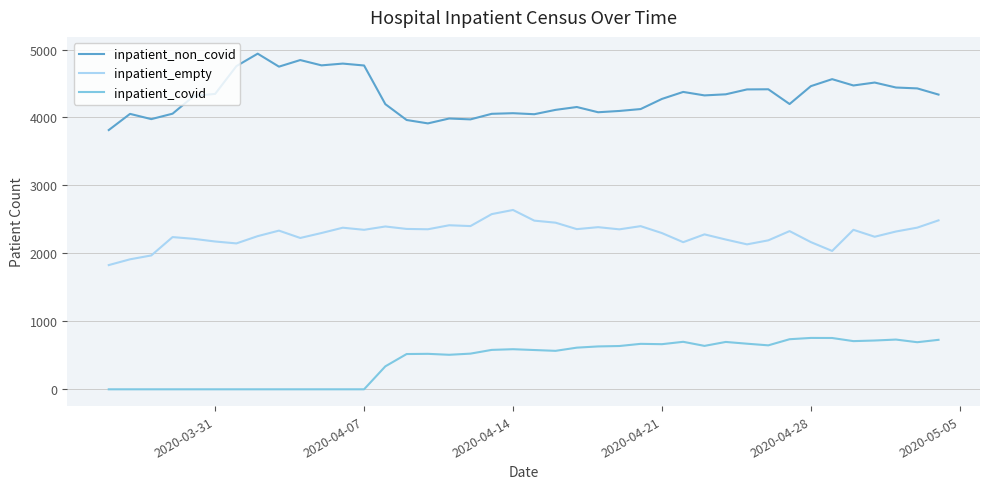

List the series in order of their overall mean, highest first.

inpatient_non_covid, inpatient_empty, inpatient_covid